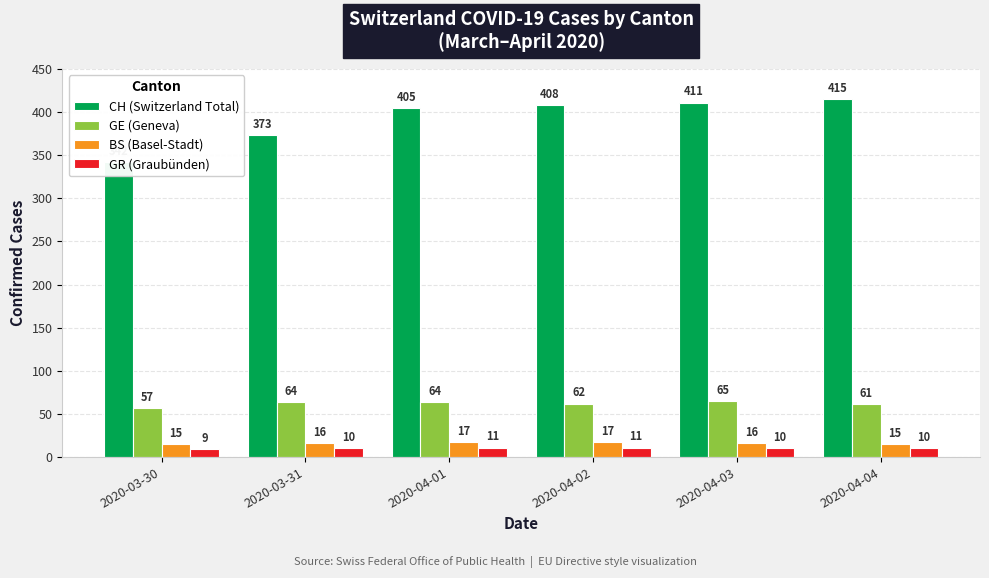

Which series changed the most between 2020-03-31 and 2020-04-01?

CH (Switzerland Total)